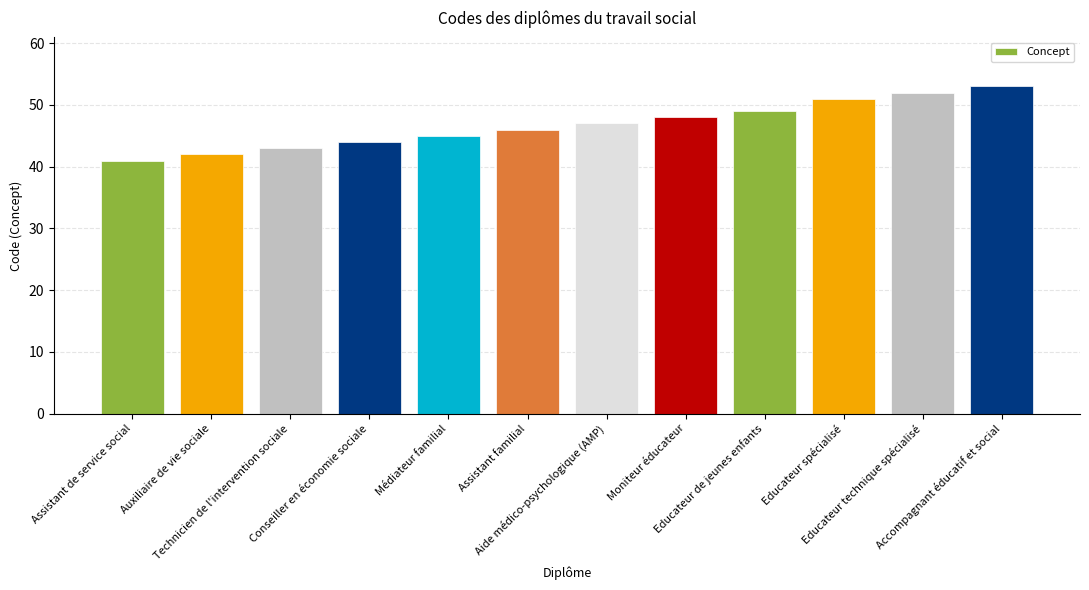

Reading left to right, what are all the values shown in this chart?

Assistant de service social=41	Auxiliaire de vie sociale=42	Technicien de l'intervention sociale=43	Conseiller en économie sociale=44	Médiateur familial=45	Assistant familial=46	Aide médico-psychologique (AMP)=47	Moniteur éducateur=48	Educateur de jeunes enfants=49	Educateur spécialisé=51	Educateur technique spécialisé=52	Accompagnant éducatif et social=53